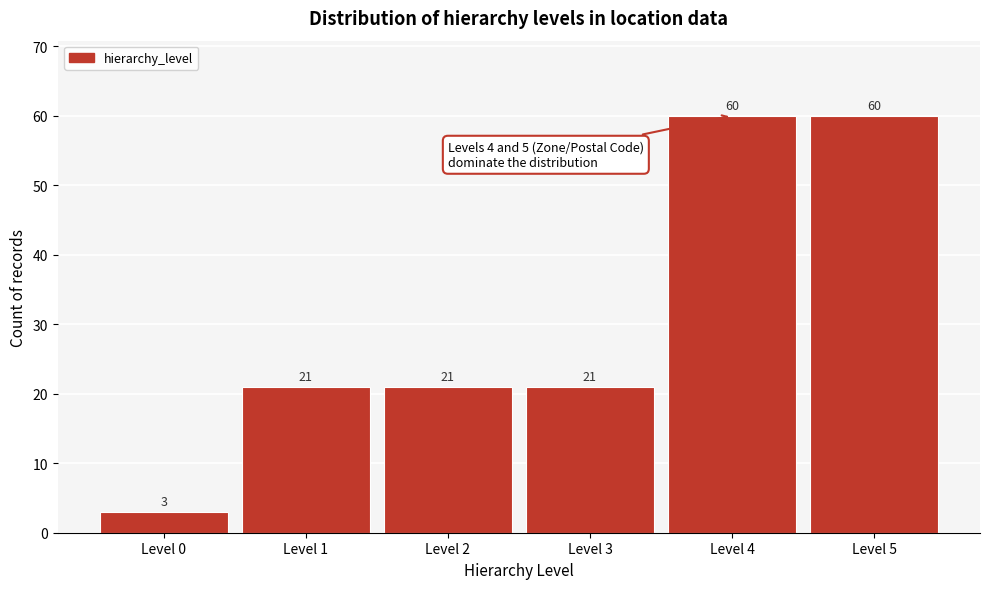

Reading left to right, extract all data points from this chart.

Level 0=3	Level 1=21	Level 2=21	Level 3=21	Level 4=60	Level 5=60